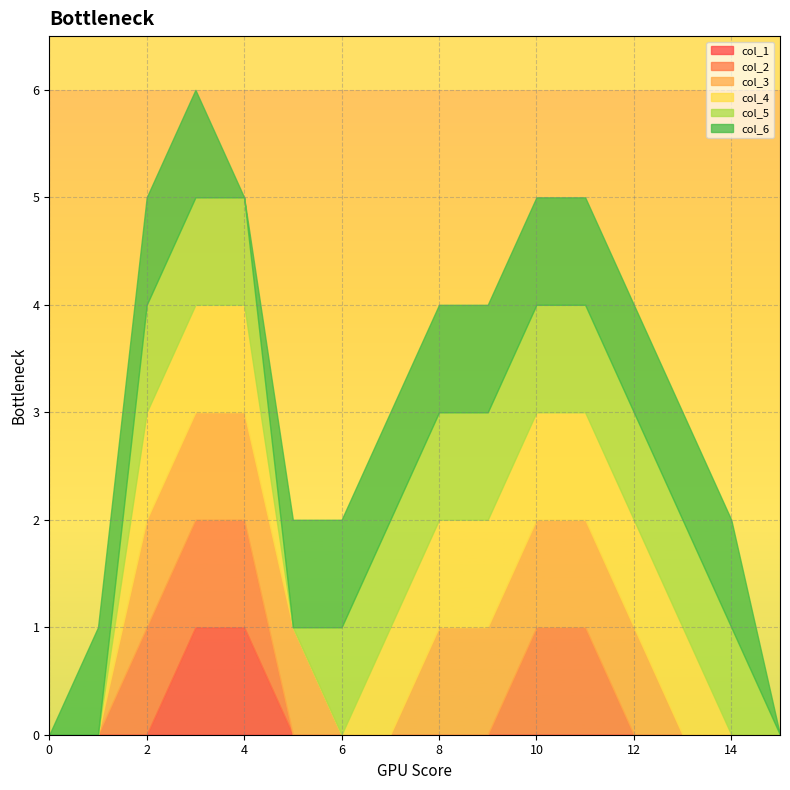

Rank the series at 2 from highest to lowest value.

col_2, col_3, col_4, col_5, col_6, col_1